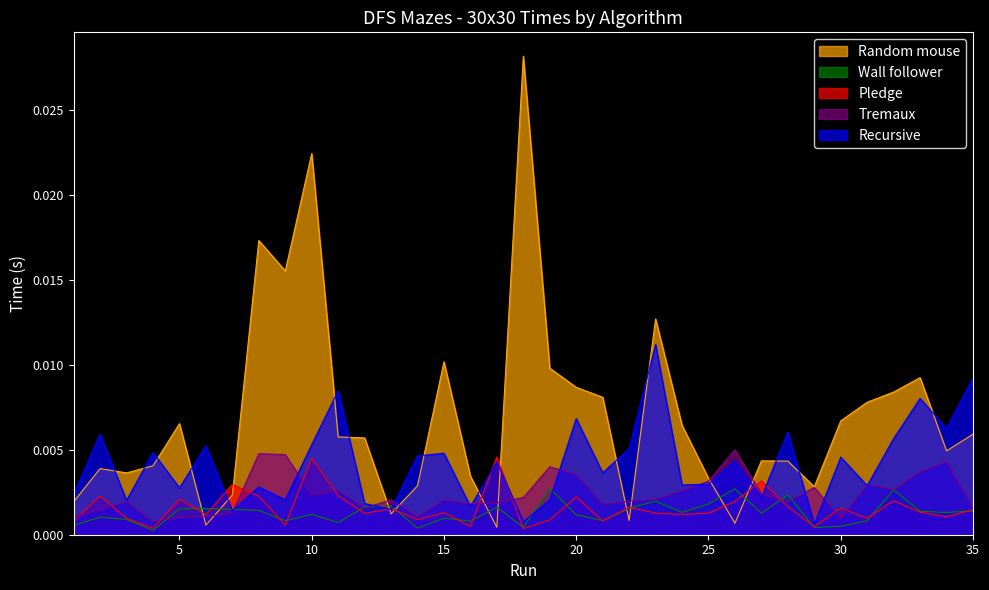

Count the number of categories in the chart.

35